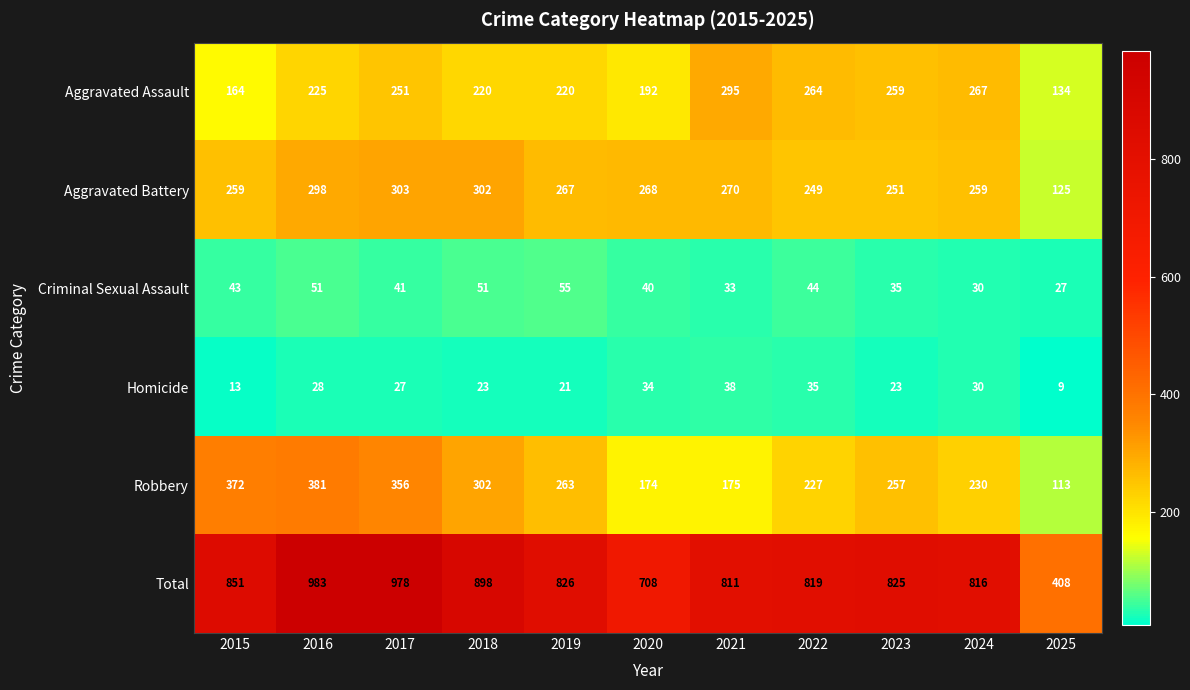

What is the approximate value of Total at 2024, to the nearest 50?

800